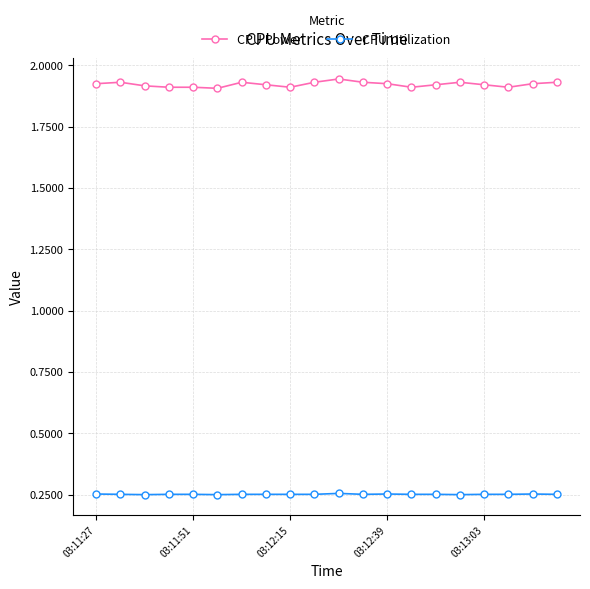

Does the chart have visible grid lines?

Yes